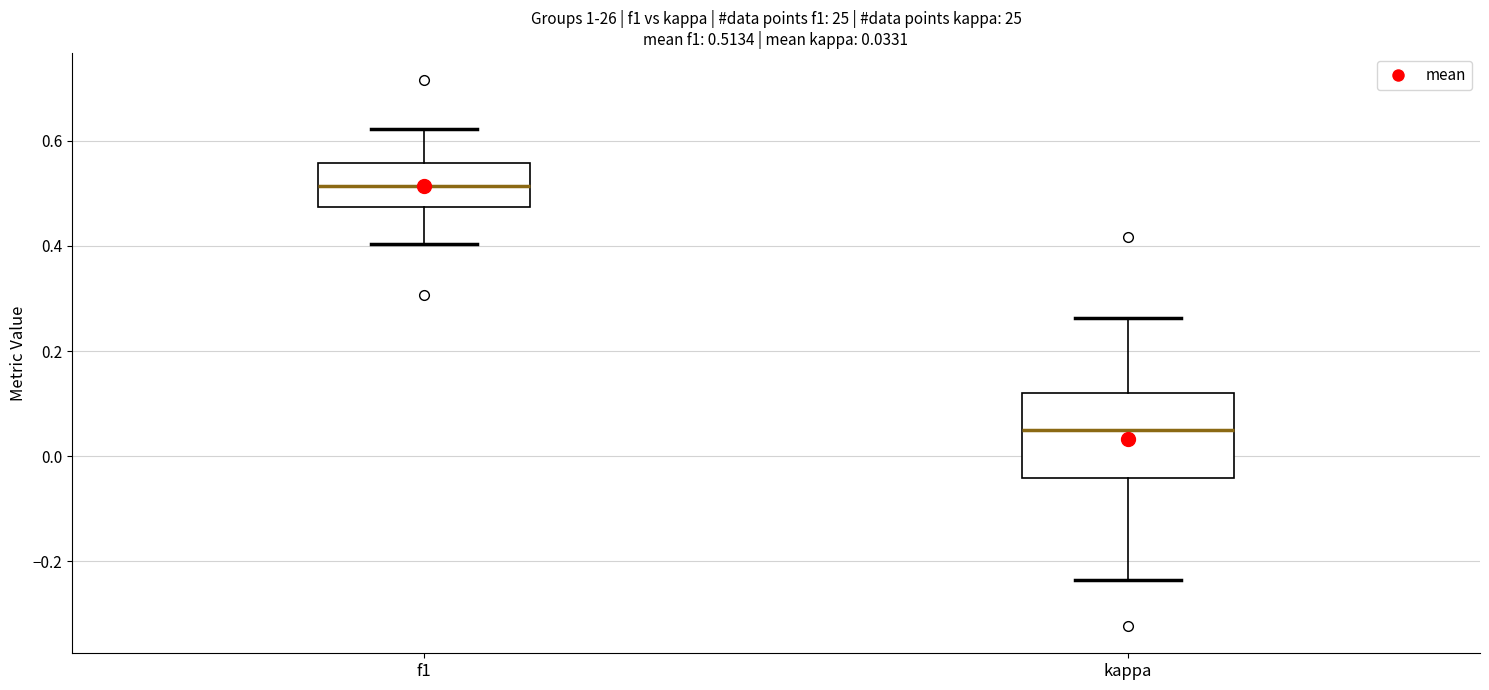

Which box's median line is the highest?

f1